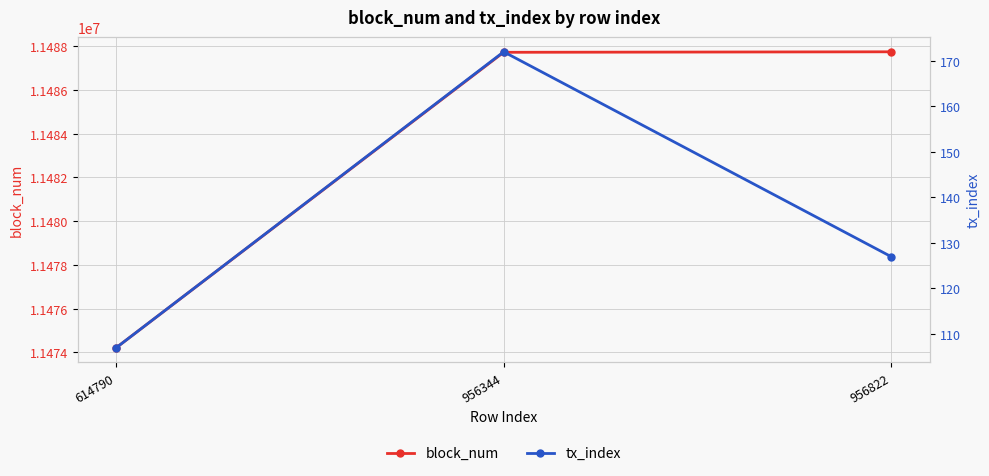

What is the greatest value displayed?

11487750